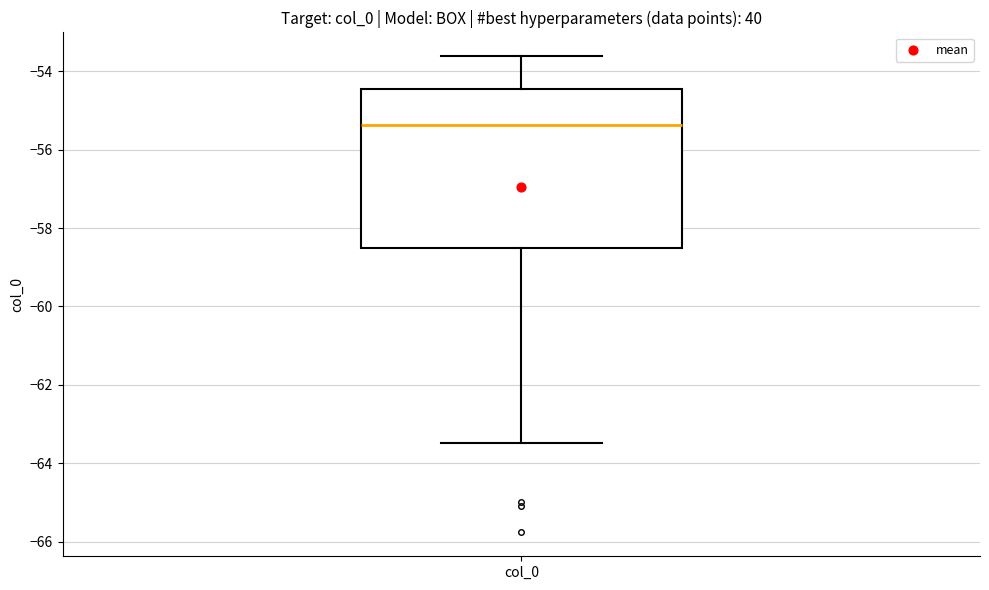

Transcribe this box plot: give where the median line is, the range the box spans, and where the two whiskers end, as read against the y-axis. The values are not printed on the chart, so give them approximately, as read against the axis.

median -55.4, box -58.6 to -54.4, whiskers -63.4 to -53.6